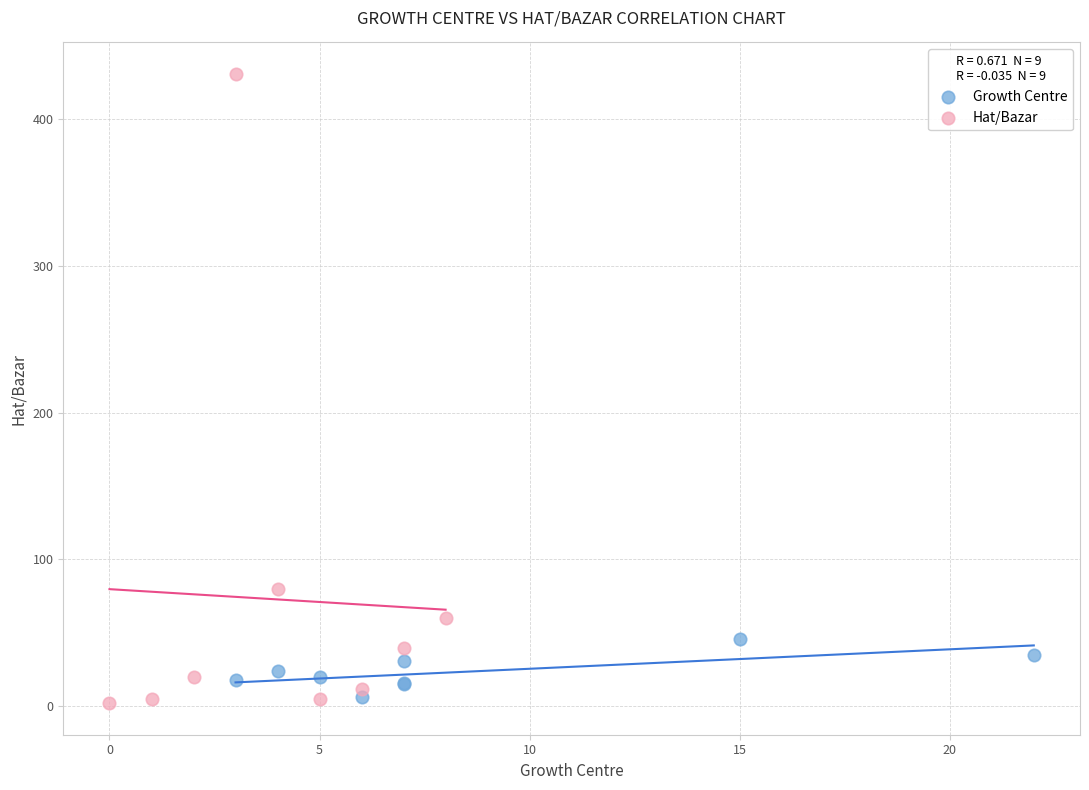

Which series contains the highest Y value?

Hat/Bazar